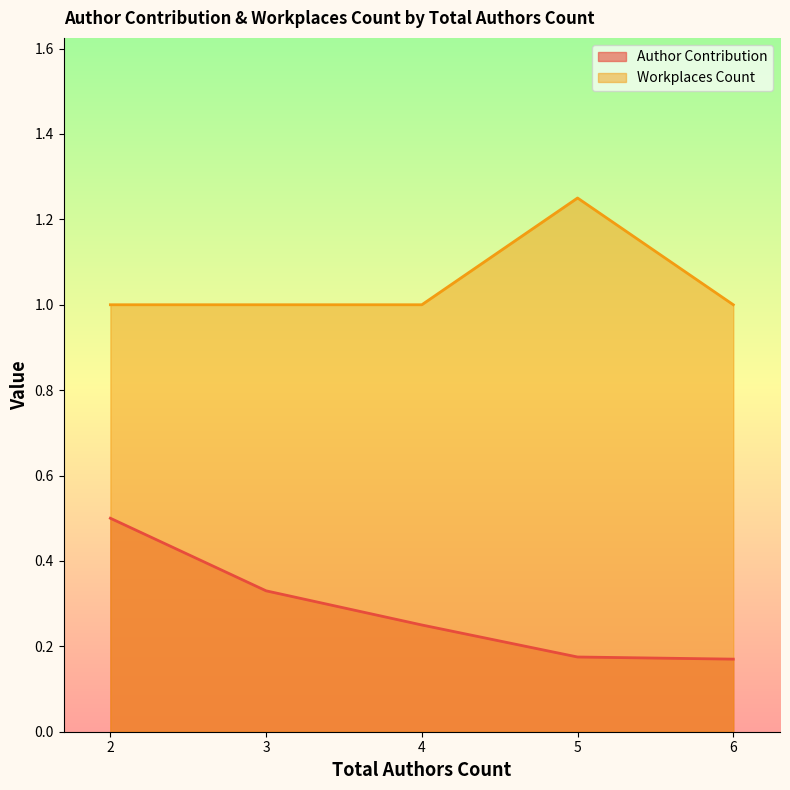

Rank the series at 4 from lowest to highest value.

Author Contribution, Workplaces Count